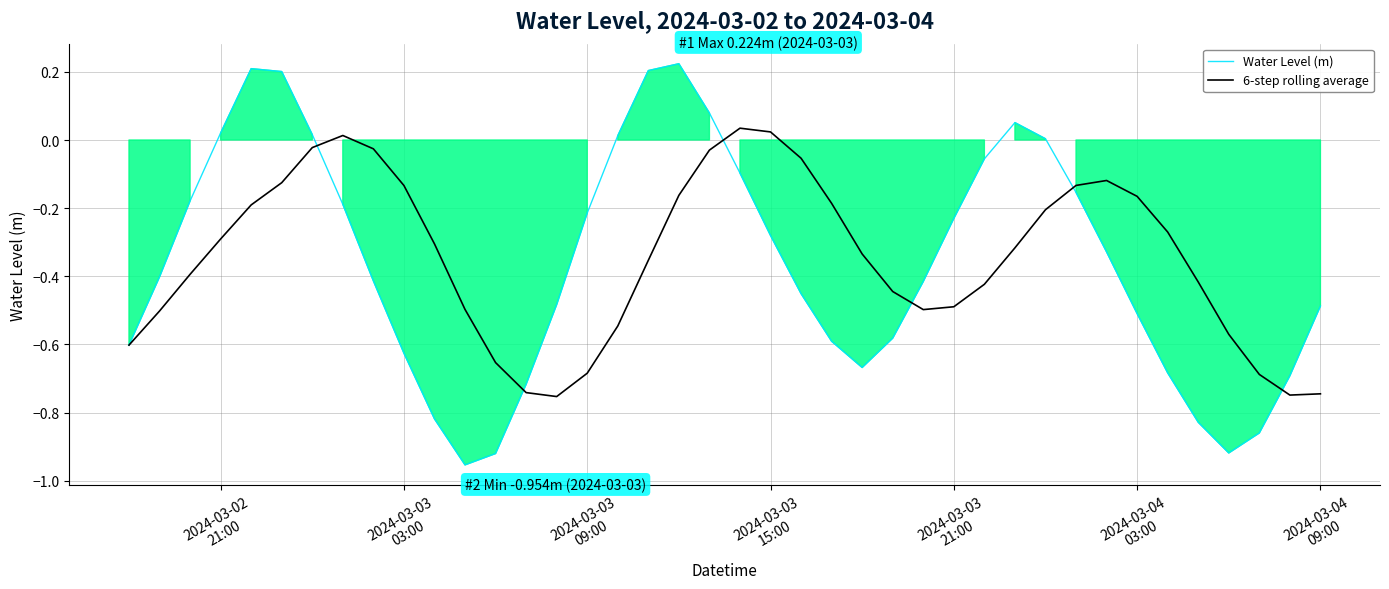

Is it true that Water Level (m) equals 0.0 at 2024-03-03
15:00?

False